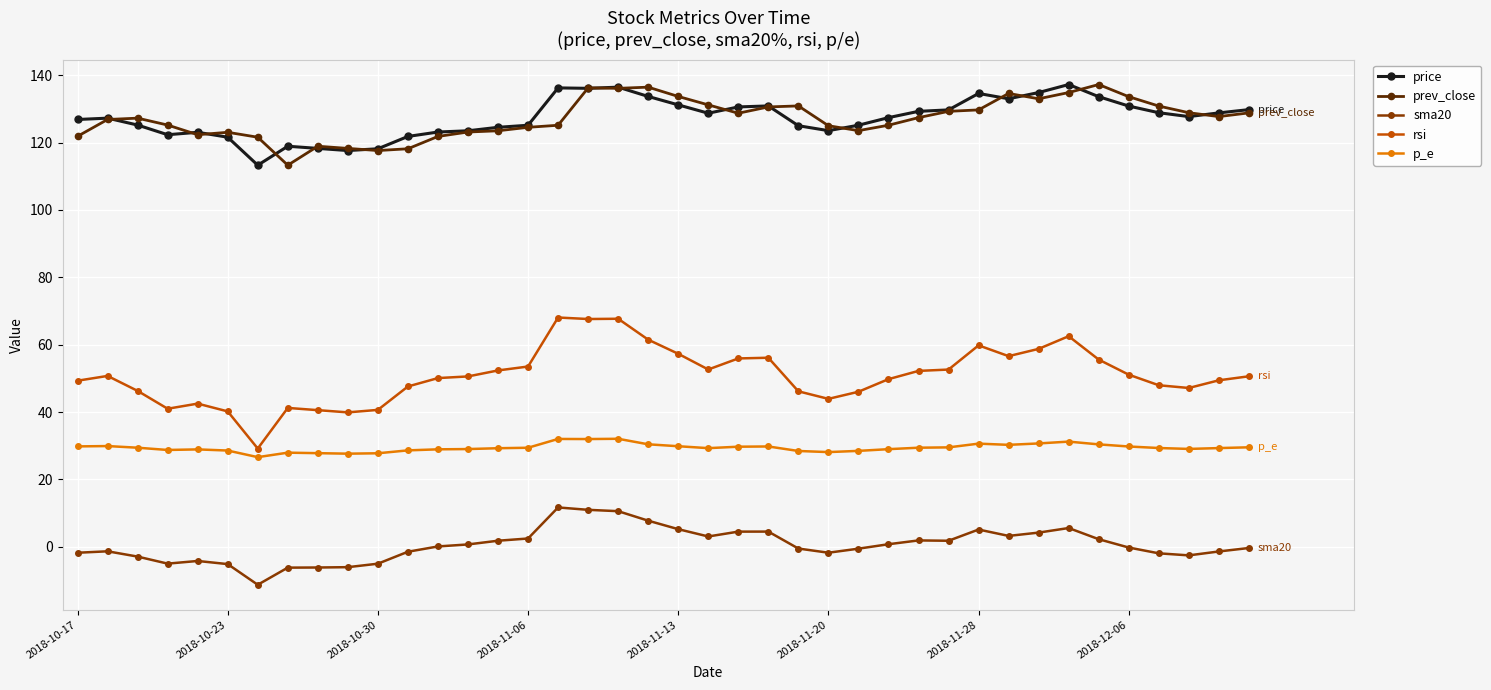

What is the highest value of the price series?

137.2